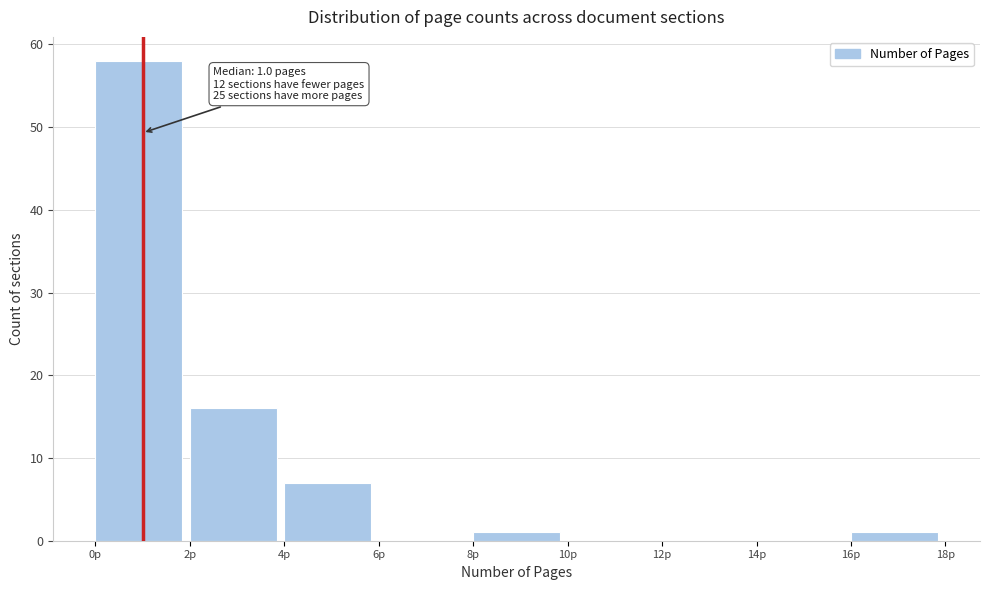

Over which range of the x-axis is the bar tallest?

0 to 2